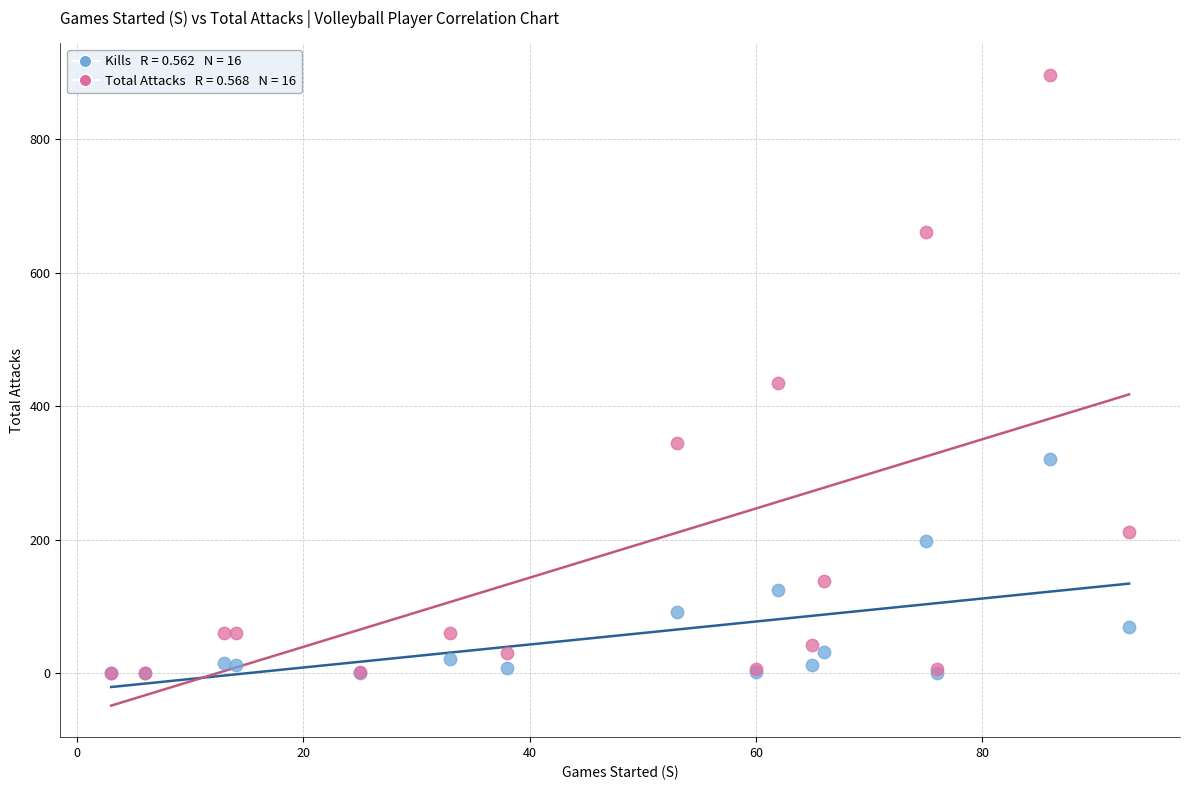

Across all series, what Y value is closest to 448?

434